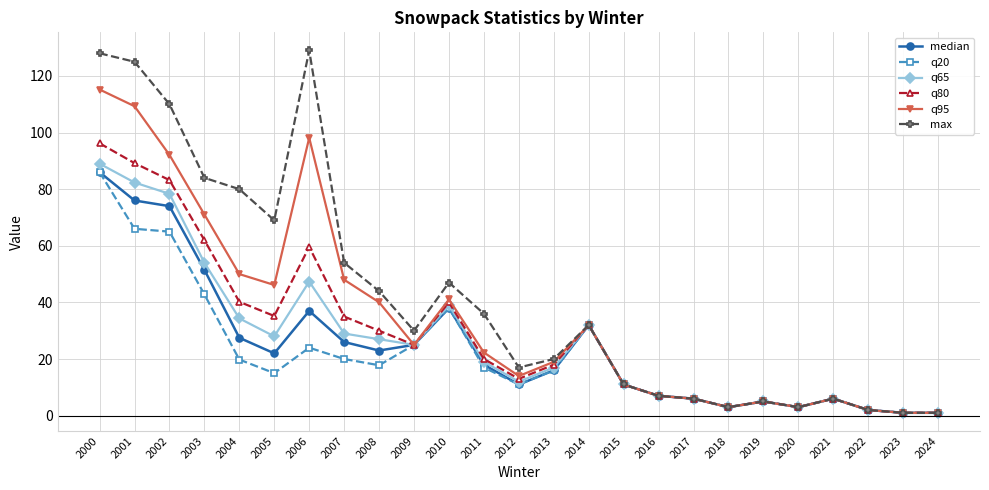

Read the max value at 2004.

80.0